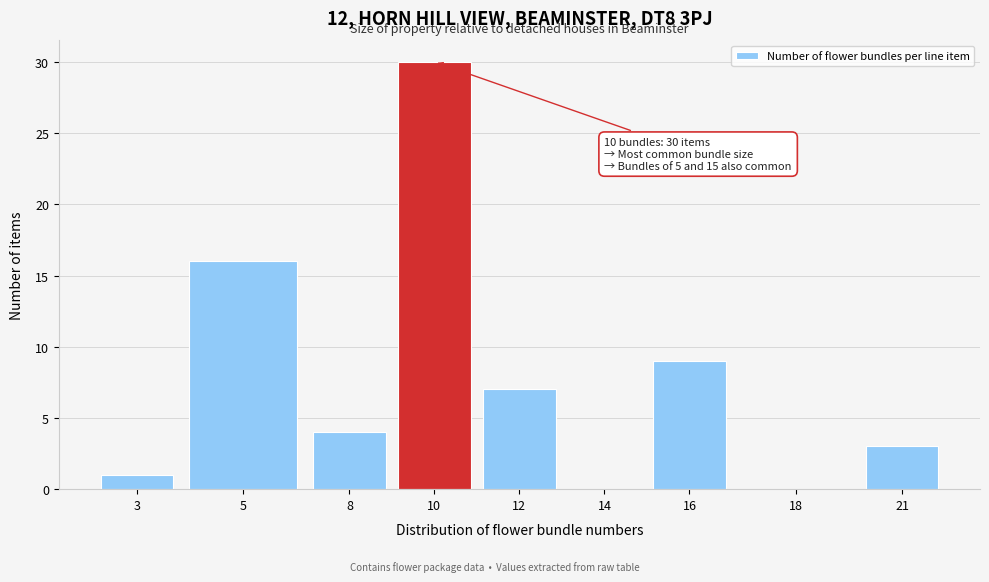

Reading left to right, extract all data points from this chart.

3=1	5=16	8=4	10=30	12=7	14=0	16=9	18=0	21=3